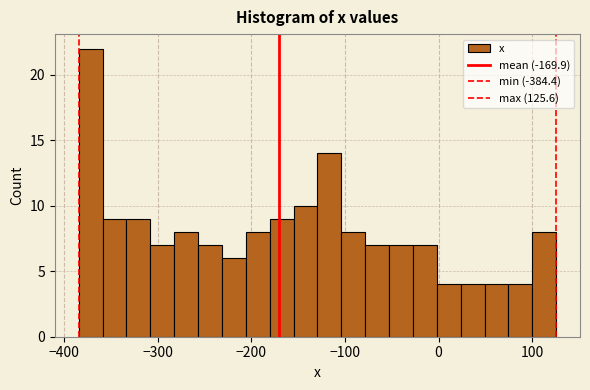

Around what value on the x-axis is the tallest bar? Give the approximate position of its centre, as read against the axis.

-370